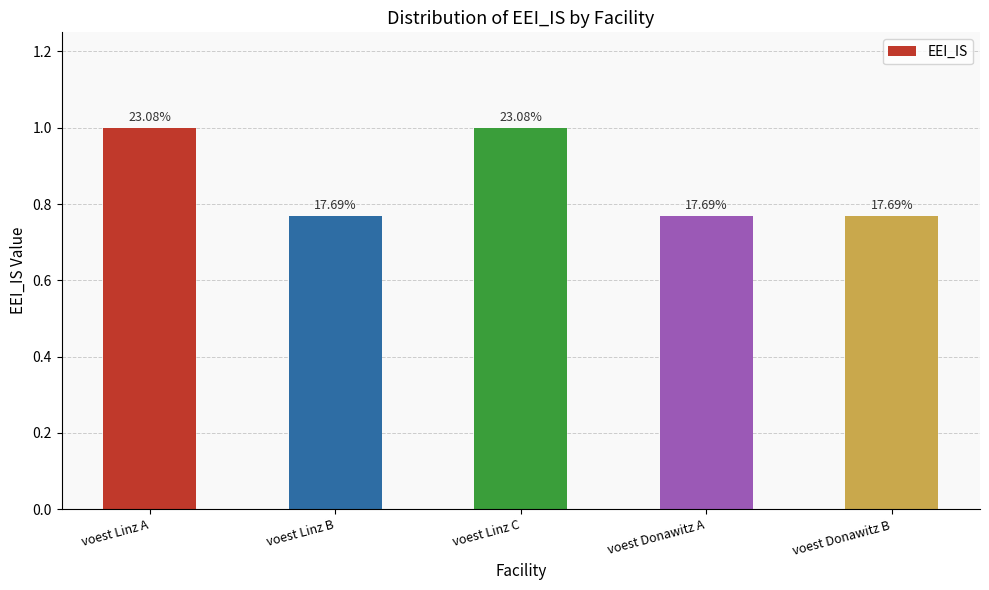

What is the greatest value displayed?

1.0